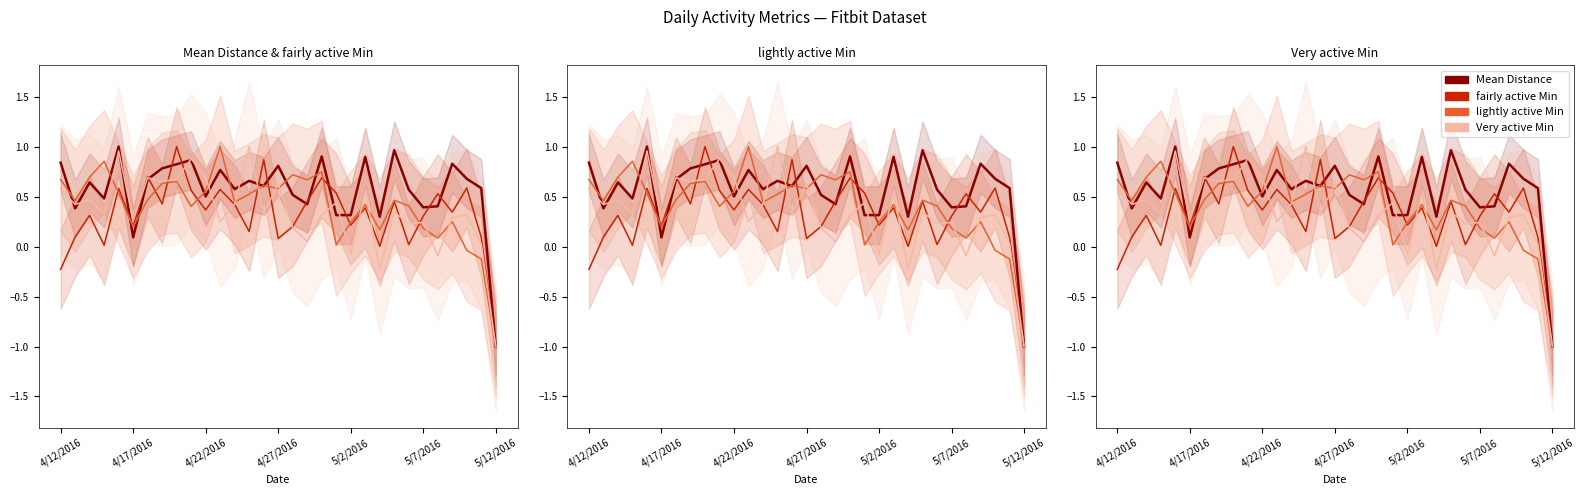

Is this an area chart (filled region under the line)?

No